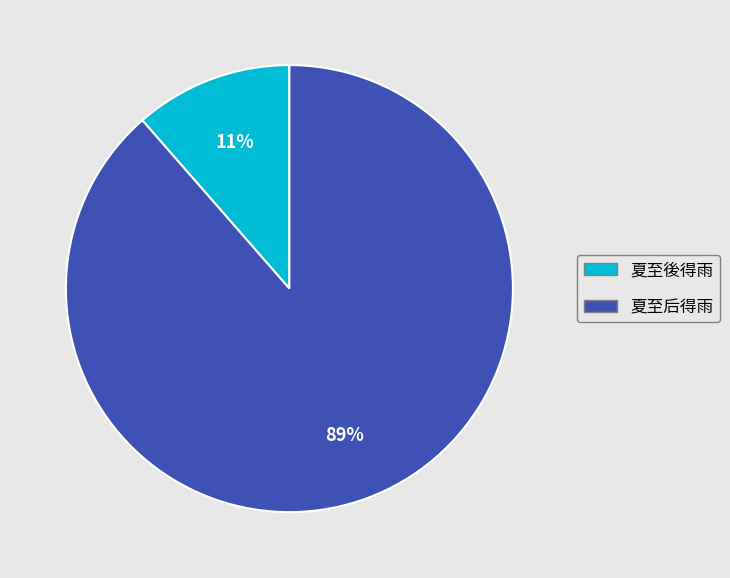

Is the sum of 夏至后得雨 and 夏至後得雨 greater than half?

Yes